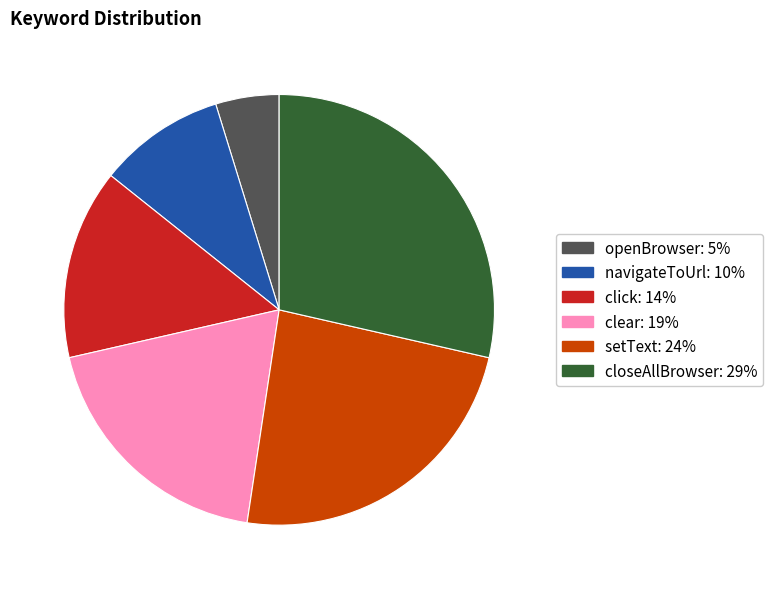

Which category has the smallest portion of the pie?

openBrowser